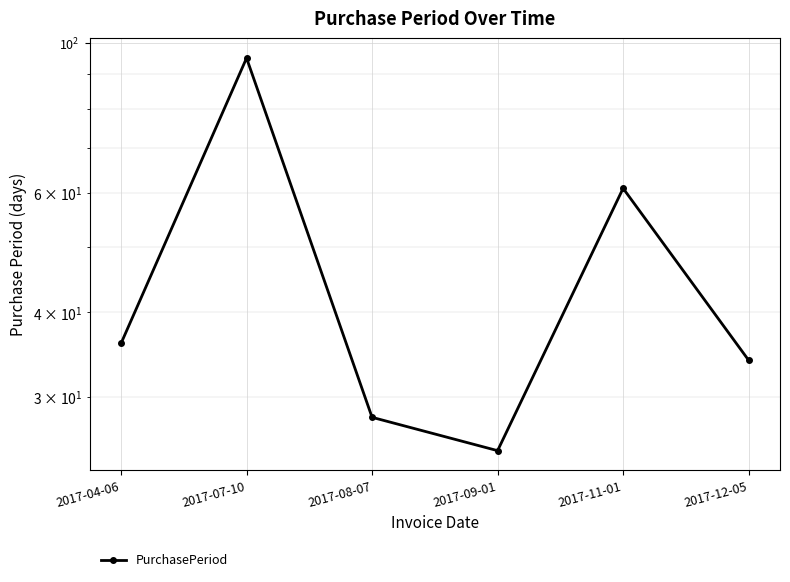

Count the number of data series in this chart.

1